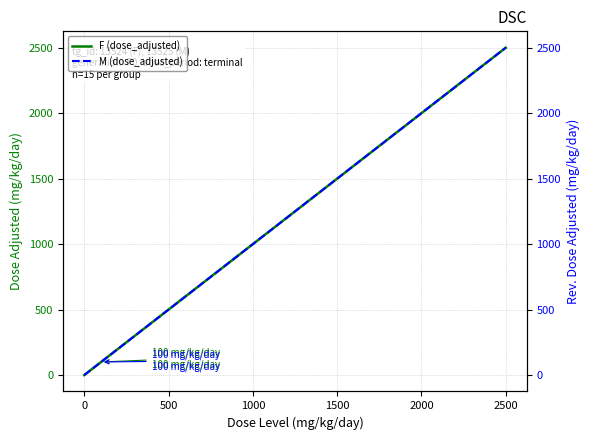

How many lines are shown in the chart?

2